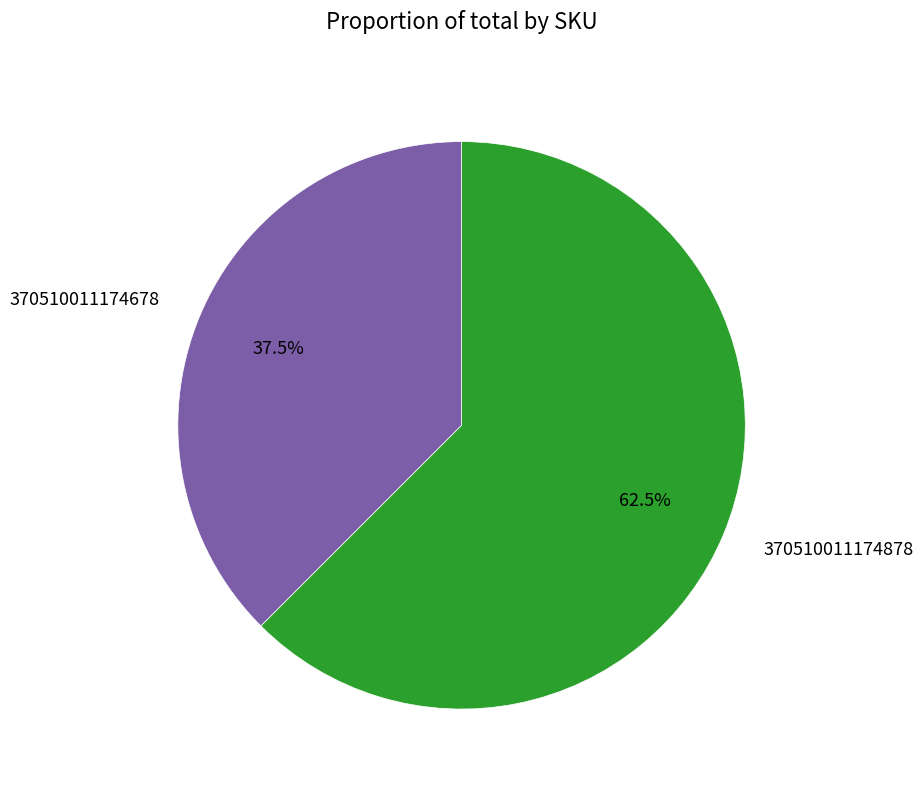

What is the total percentage of 370510011174678 and 370510011174878?

100.0%